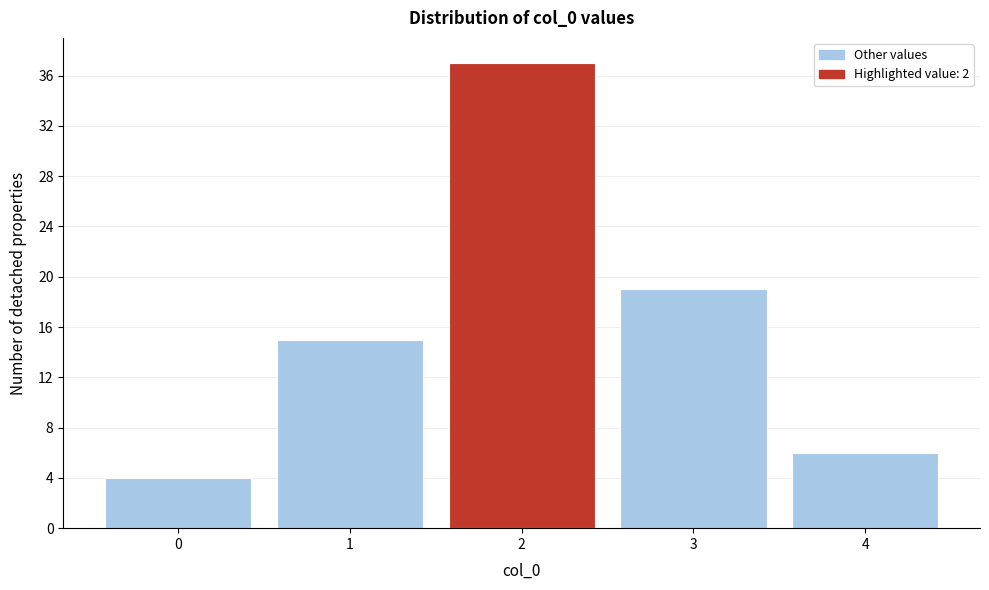

Reading right to left, extract all data points from this chart.

6	19	37	15	4